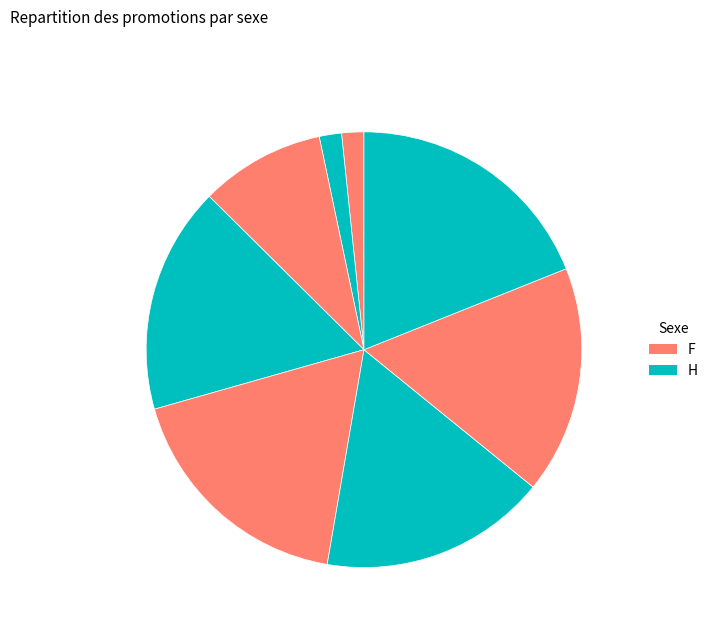

How many segments does this pie chart have?

8